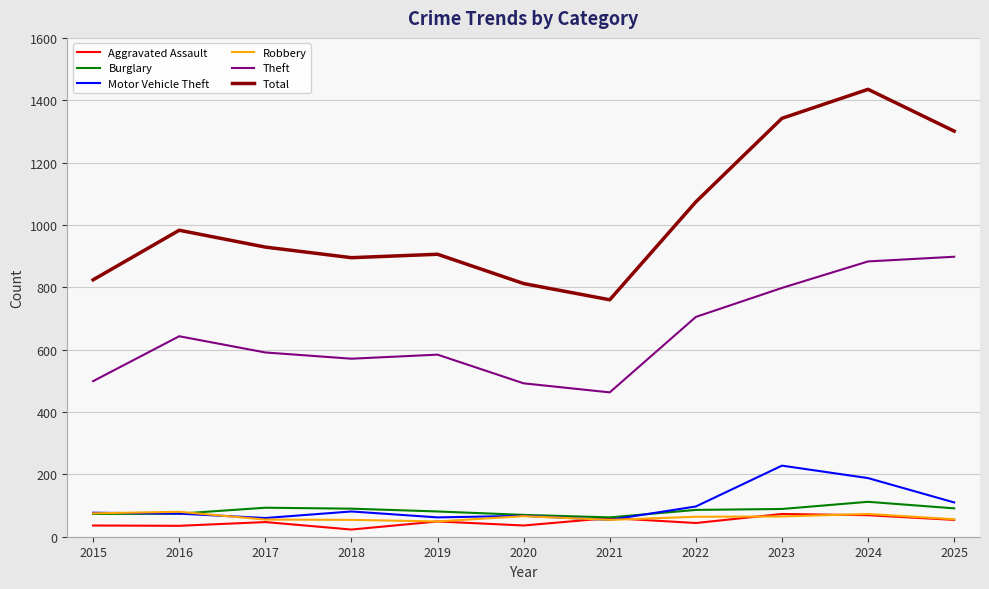

Read the Theft value at 2020.

492